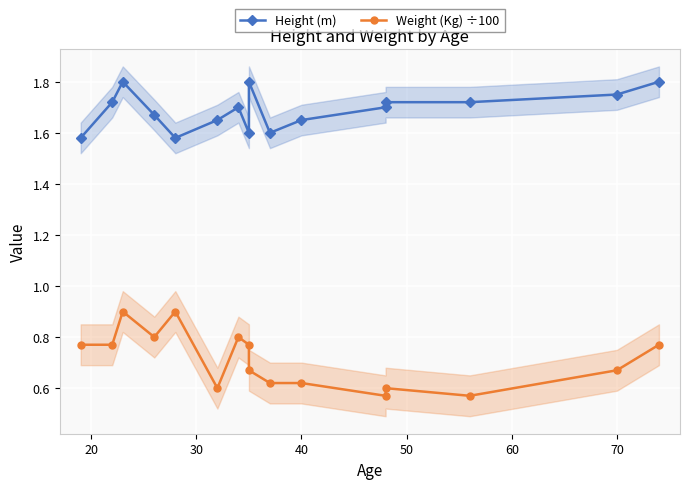

What is the highest value of the Height (m) series?

1.8